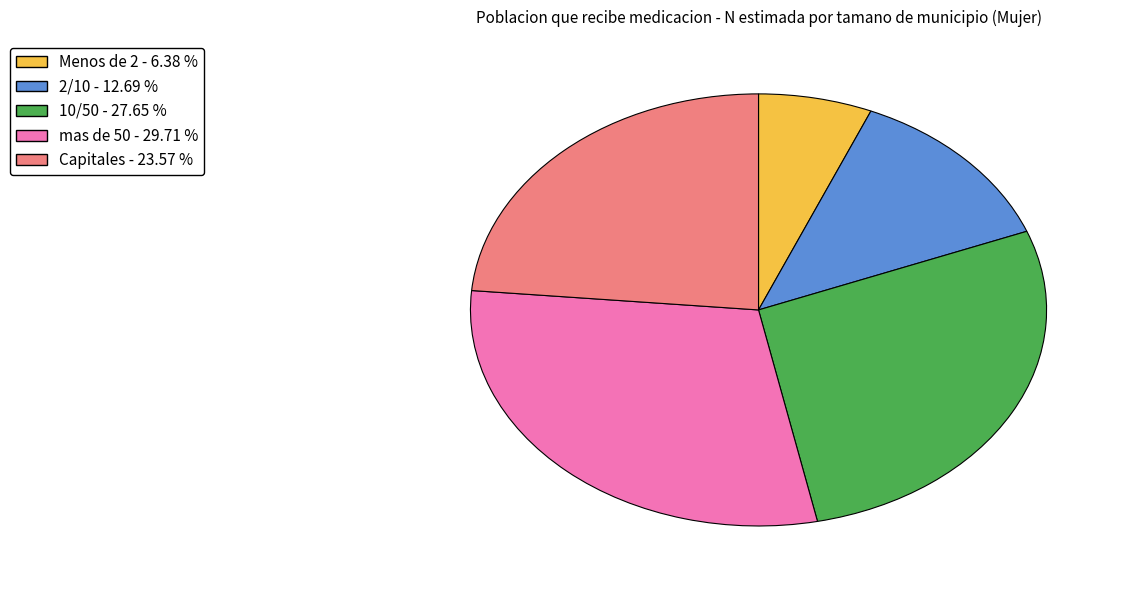

Does any single category account for the majority?

No